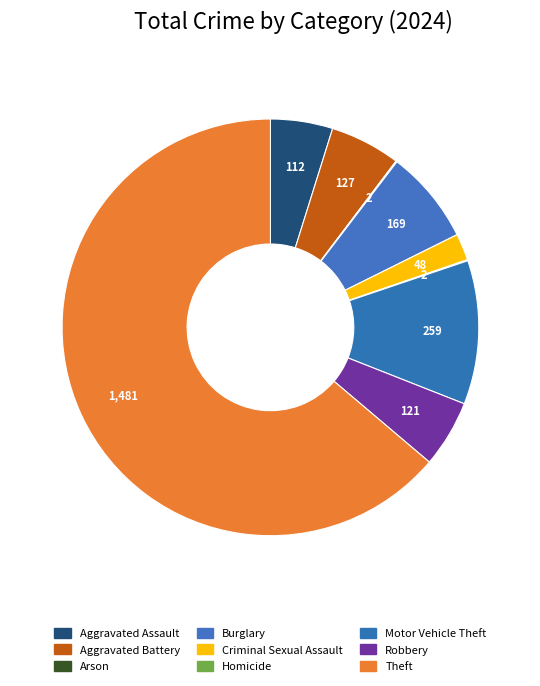

Combined, what portion of the pie is Theft and Burglary?

71.1%